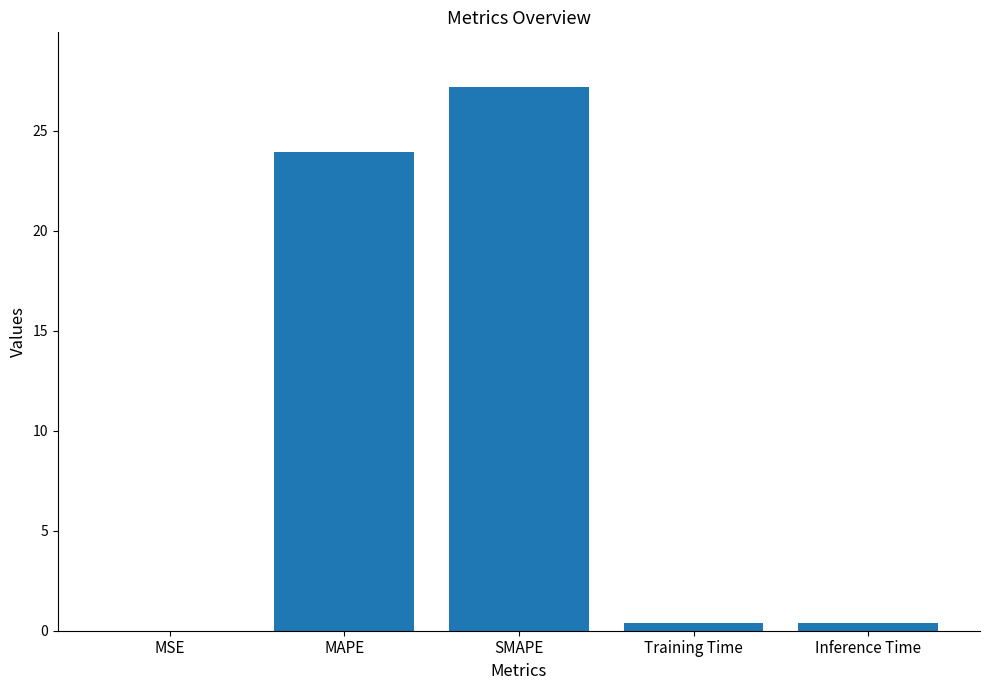

Which category has the highest value across all series?

SMAPE